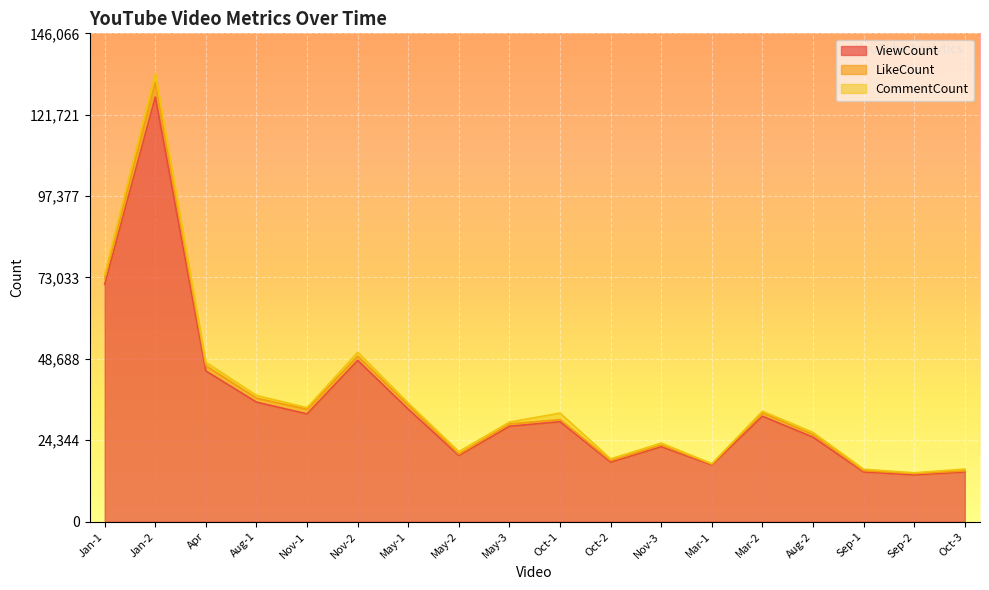

What is the spread (max minus min) of values at Aug-2?

24614